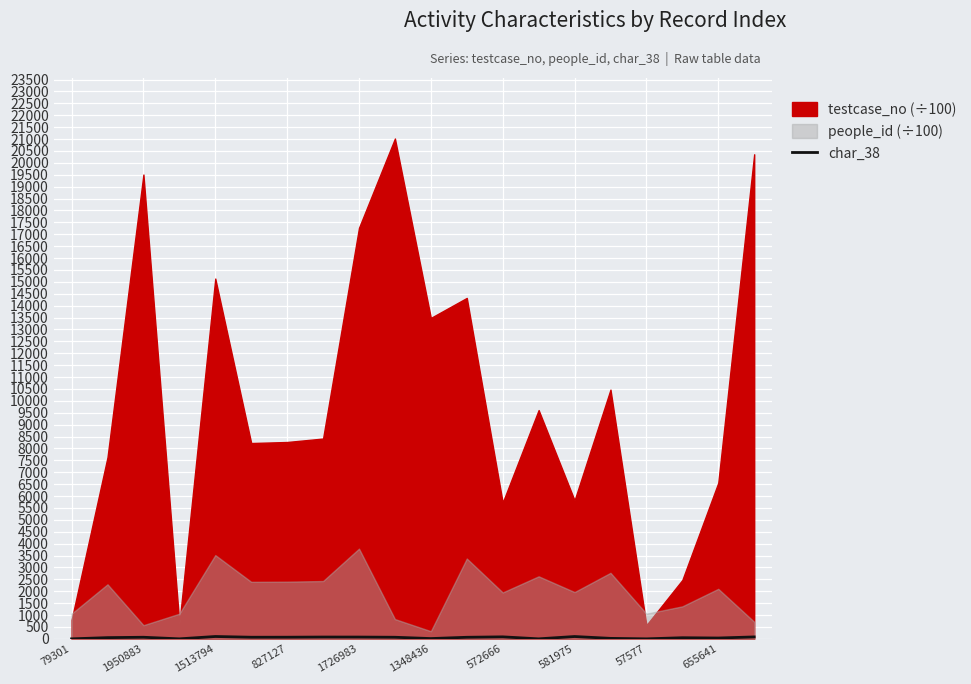

The value at 1513794 is 23. True or false?

False